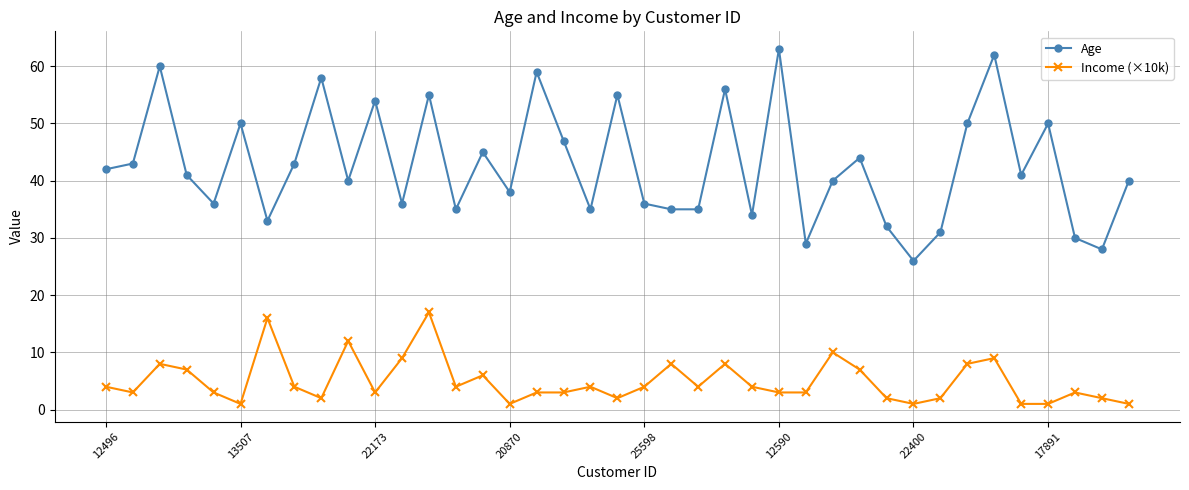

What is the lowest value of the Age series?

26